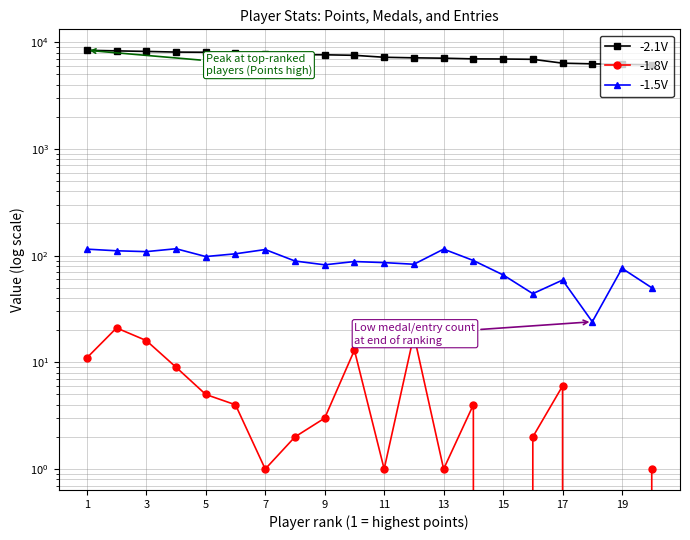

Between 15 and 19, which is larger?

15